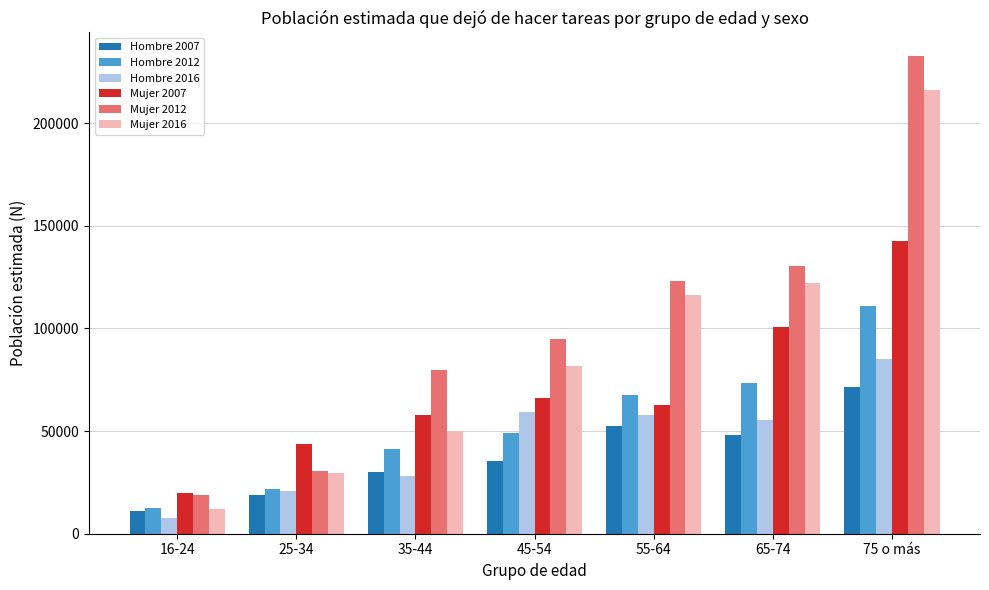

What value does the Mujer 2007 series have at 75 o más, to the nearest 100?

142600